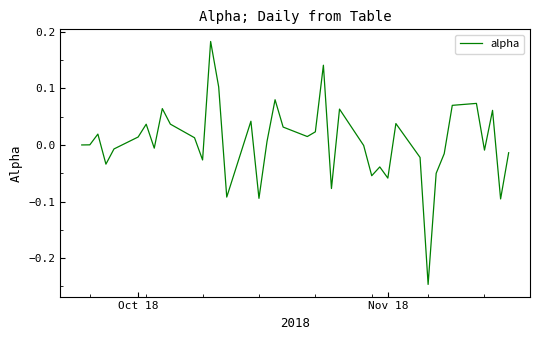

What is the difference between the maximum and minimum values?

0.4